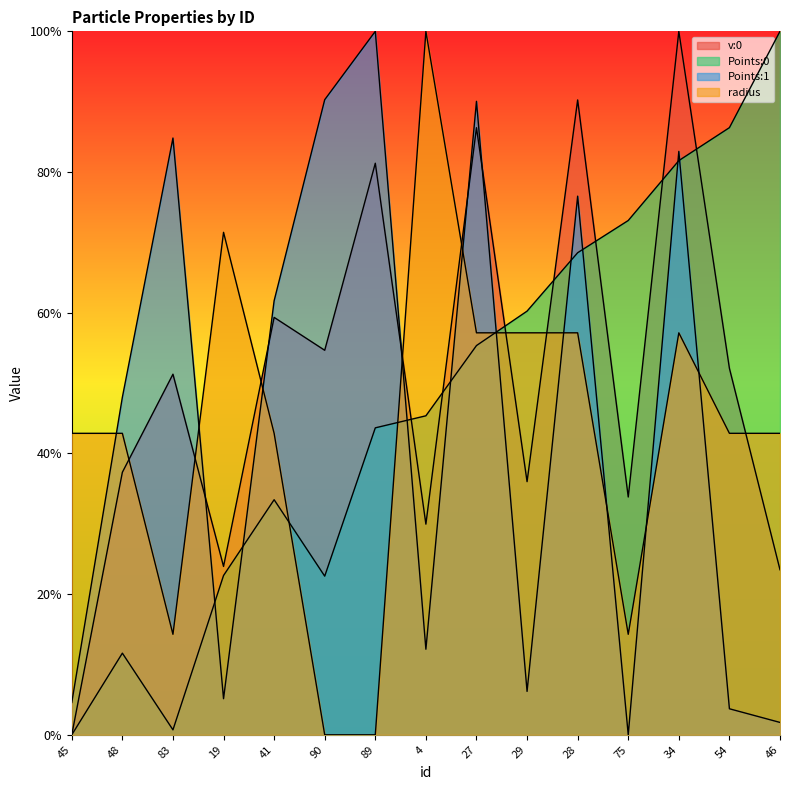

How many values in the radius series exceed 0?

13